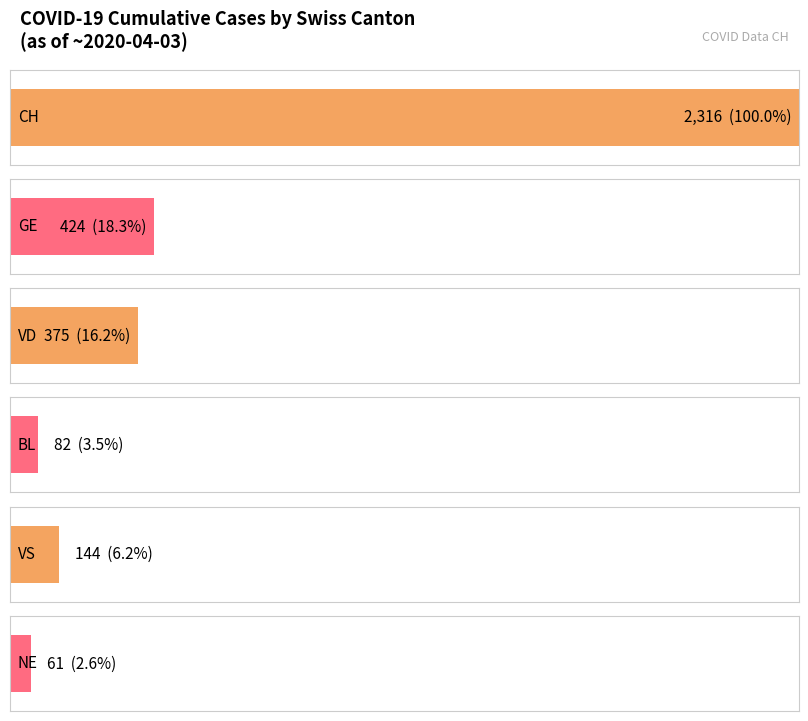

Rank the series at 34 from lowest to highest value.

NE, BL, VS, VD, GE, CH